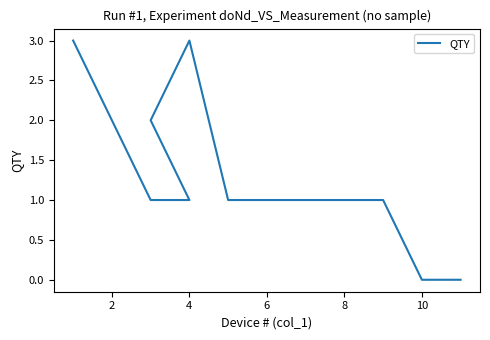

What is the difference between the maximum and second lowest values?

3